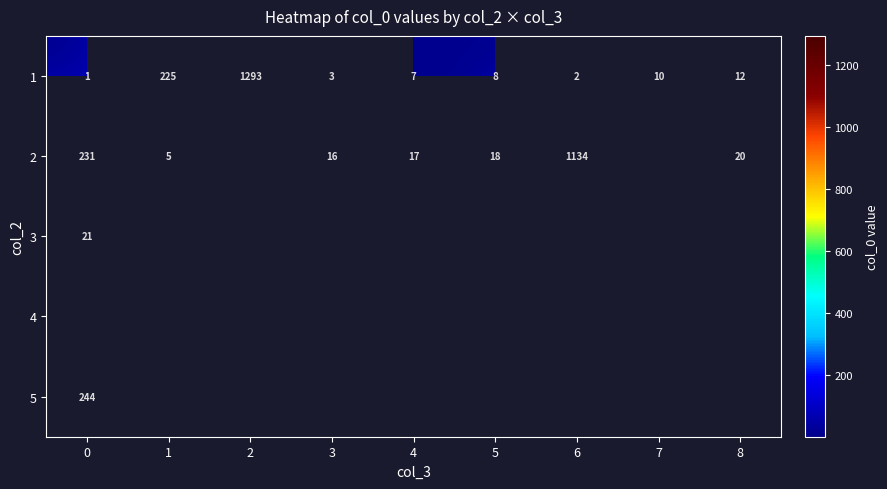

True or false: 5 has a value of 337.3 at 0.

False